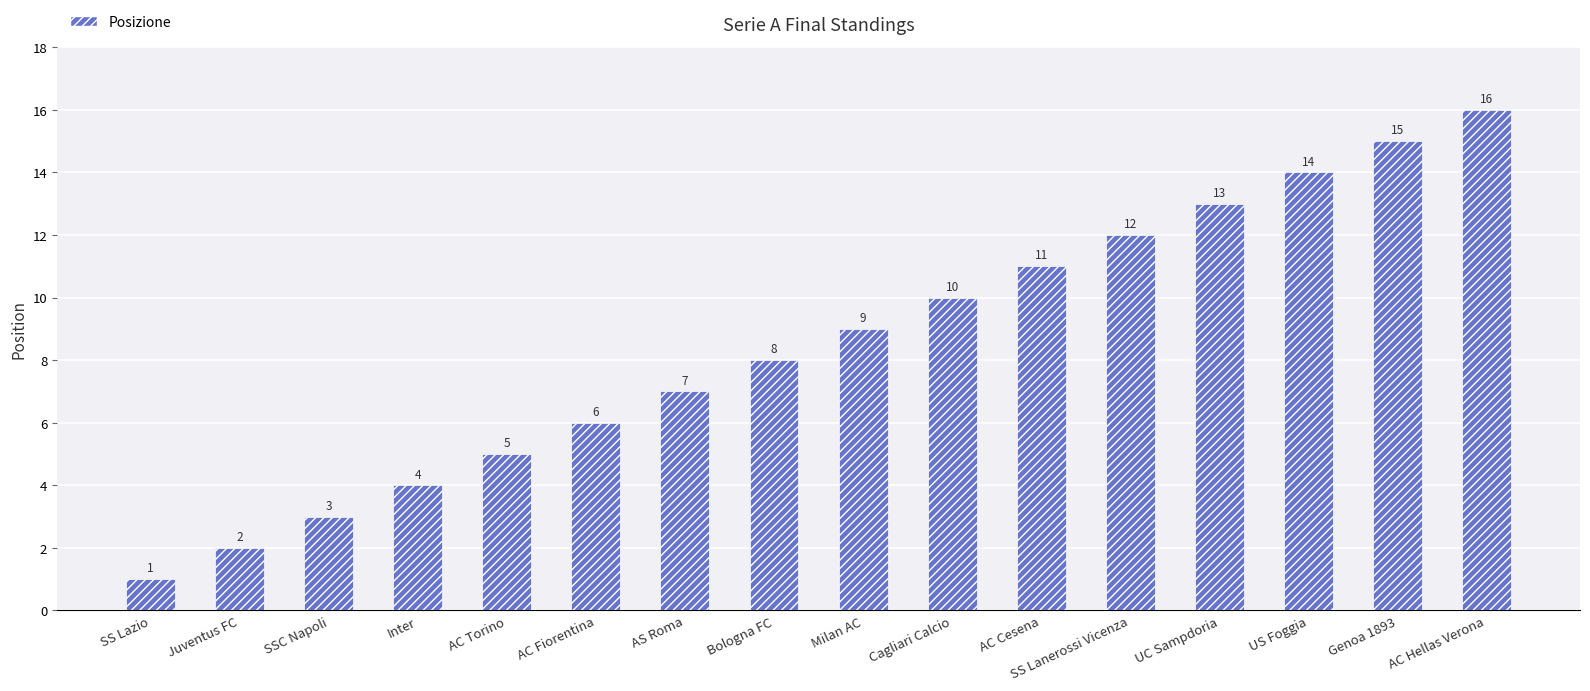

What position from the right is SSC Napoli?

14